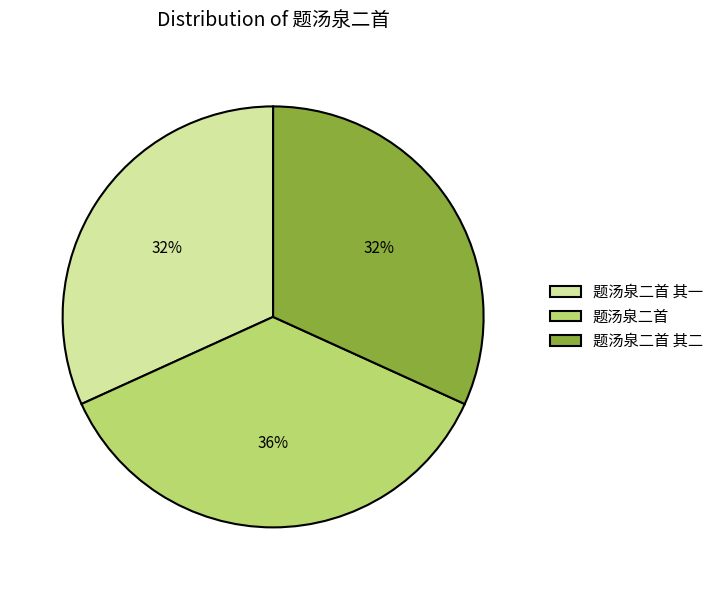

Which category has the biggest portion of the pie?

题汤泉二首